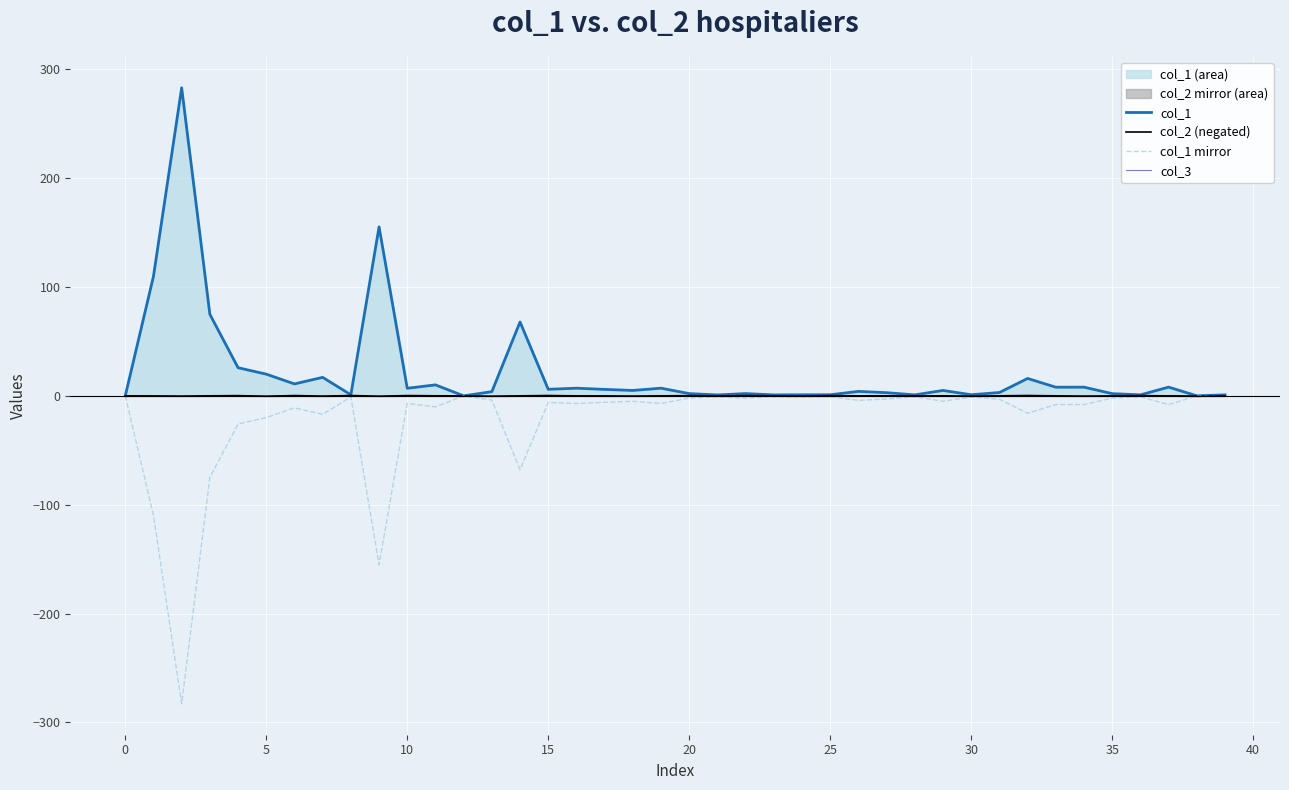

Reading left to right, list all the values displayed in this chart.

col_1: 0.0	109.8	283.1	75.0	25.9	19.9	11.0	17.0	1.0	155.3	7.0	10.1	0.0	3.9	67.9	6.0	7.0	5.9	5.0	7.0	2.1	0.8	2.1	0.9	1.0	1.0	4.1	2.9	0.9	5.0	1.0	3.1	16.0	8.0	8.0	2.0	0.9	8.0	0.0	0.9
col_2 (negated): -0.0	-0.1	-0.2	0.0	0.2	-0.3	0.3	-0.2	0.3	-0.3	0.3	0.1	-0.0	-0.3	0.0	0.3	-0.0	-0.0	-0.2	0.0	0.2	-0.1	0.2	-0.0	-0.2	0.2	0.0	0.0	-0.0	0.0	-0.3	0.0	0.3	-0.0	-0.2	-0.1	0.2	-0.0	-0.2	0.0
col_1 mirror: -0.0	-109.8	-283.1	-75.0	-25.9	-19.9	-11.0	-17.0	-1.0	-155.3	-7.0	-10.1	-0.0	-3.9	-67.9	-6.0	-7.0	-5.9	-5.0	-7.0	-2.1	-0.8	-2.1	-0.9	-1.0	-1.0	-4.1	-2.9	-0.9	-5.0	-1.0	-3.1	-16.0	-8.0	-8.0	-2.0	-0.9	-8.0	-0.0	-0.9
col_3: 0.0	0.0	0.0	0.0	0.0	0.0	0.0	0.0	0.0	0.0	0.0	0.0	0.0	0.0	0.0	0.0	0.0	0.0	0.0	0.0	0.0	0.0	0.0	0.0	0.0	0.0	0.0	0.0	0.0	0.0	0.0	0.0	0.0	0.0	0.0	0.0	0.0	0.0	0.0	0.0